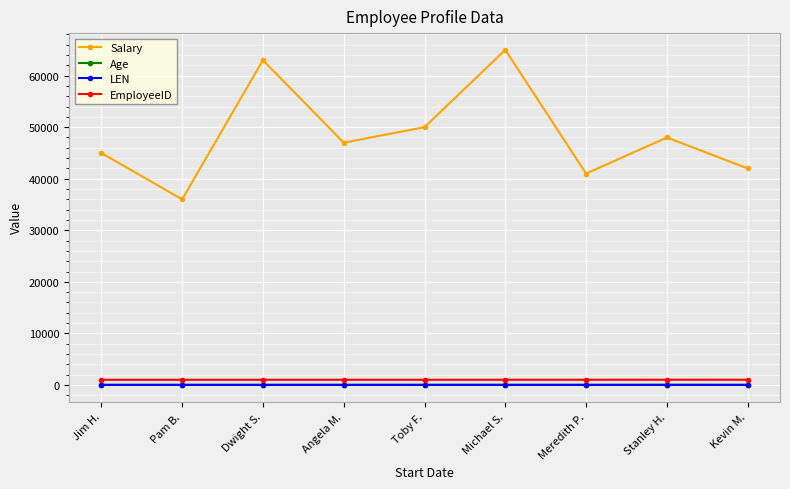

The Salary series shows 63000 at Dwight S.. True or false?

True